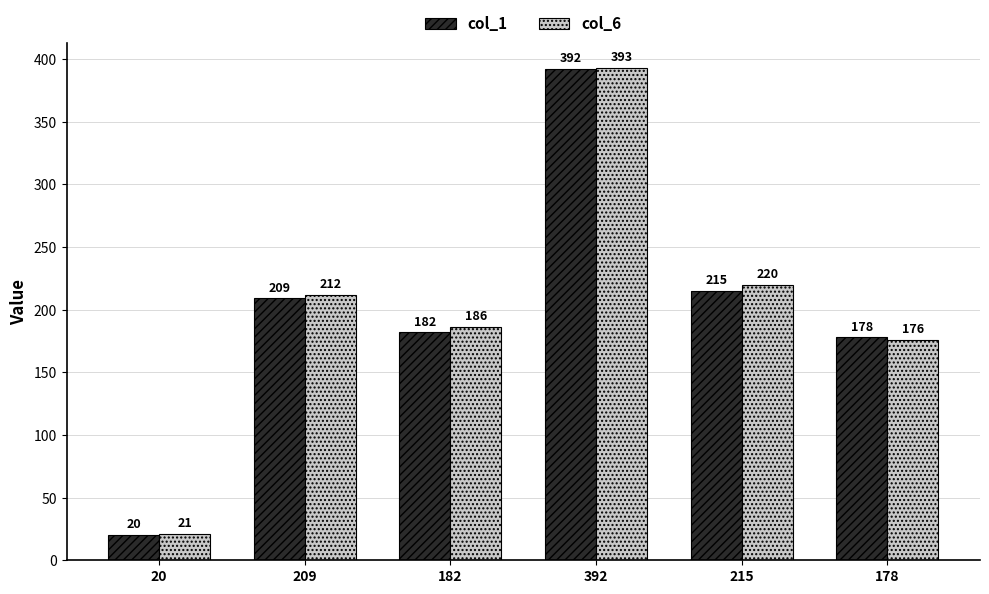

What is the label of the 2nd bar from the left?

209